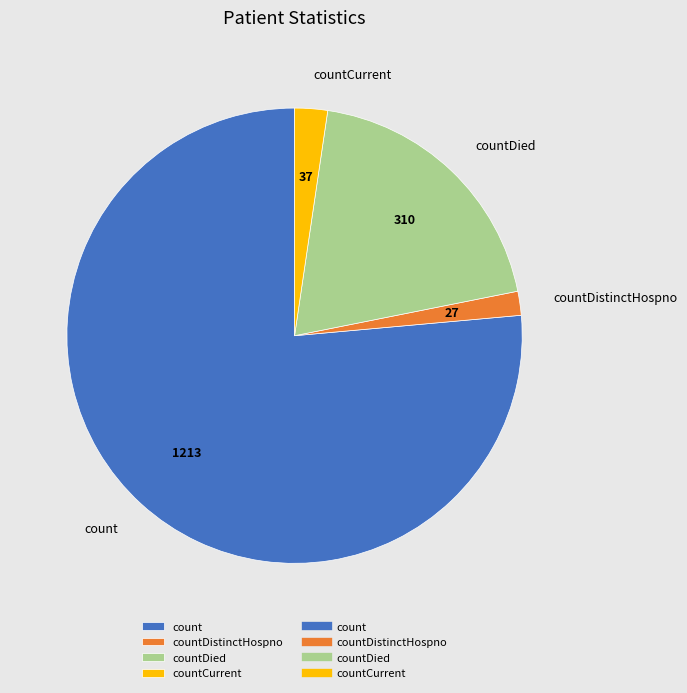

Which category has the smallest portion of the pie?

countDistinctHospno